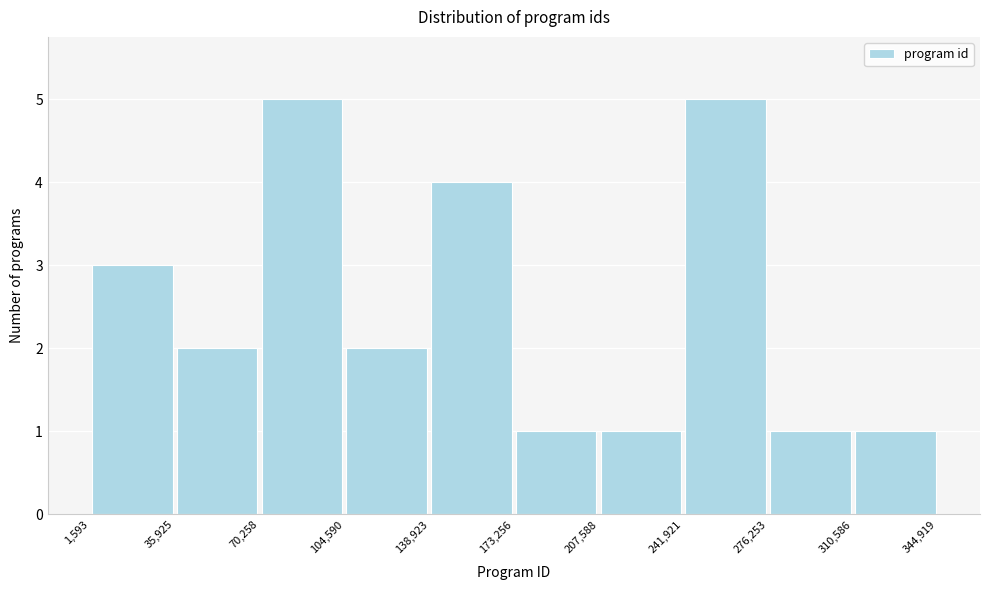

Reading left to right, transcribe this chart: for each bar, give the range it covers on the x-axis and its height. The values are not printed on the chart, so give them approximately, as read against the axis.

1,593 to 35,925: 3
35,925 to 70,258: 2
70,258 to 104,590: 5
104,590 to 138,923: 2
138,923 to 173,256: 4
173,256 to 207,588: 1
207,588 to 241,921: 1
241,921 to 276,253: 5
276,253 to 310,586: 1
310,586 to 344,919: 1